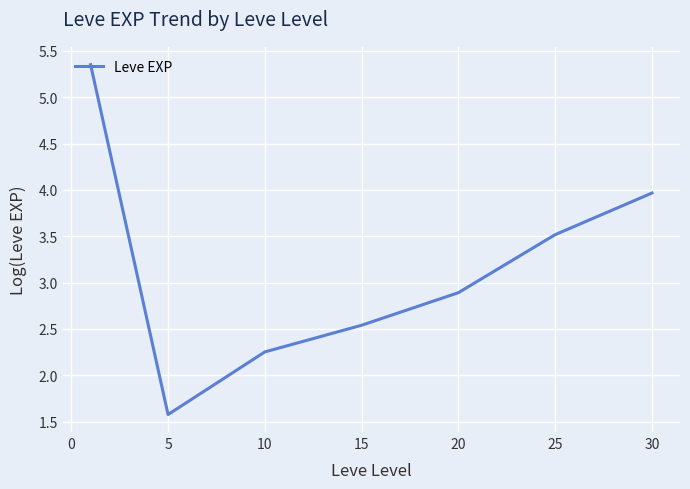

What is the average value?

3.2